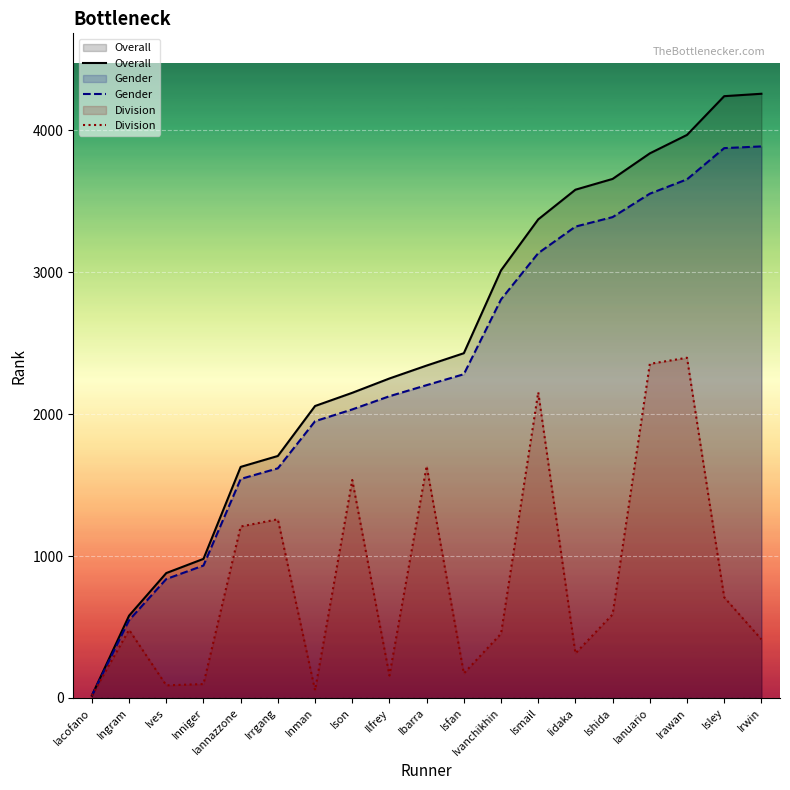

True or false: Overall has more than 0 points higher than both neighbors.

False